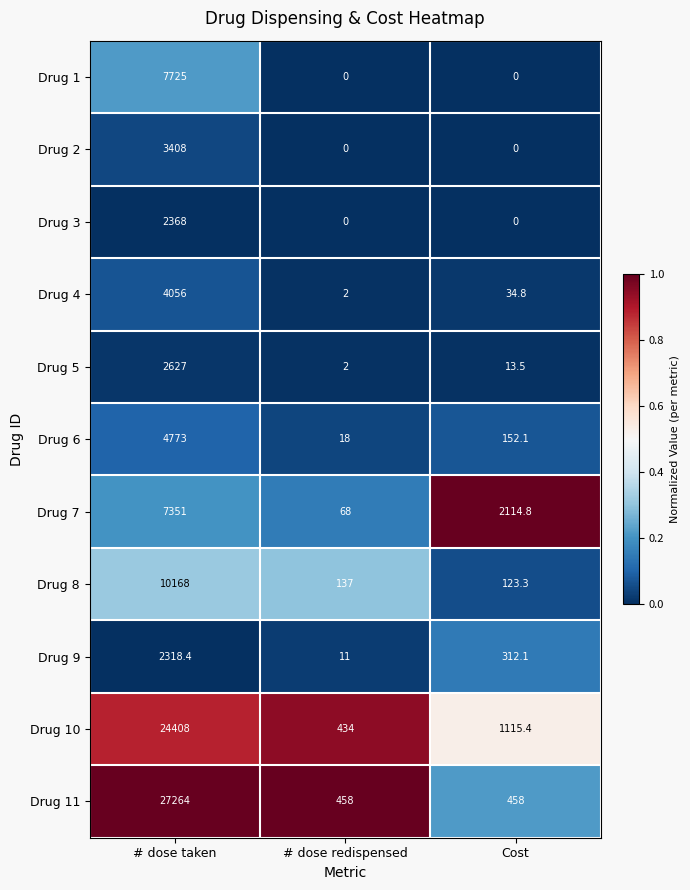

Rank the series at # dose taken from highest to lowest value.

Drug 11, Drug 10, Drug 8, Drug 1, Drug 7, Drug 6, Drug 4, Drug 2, Drug 5, Drug 3, Drug 9